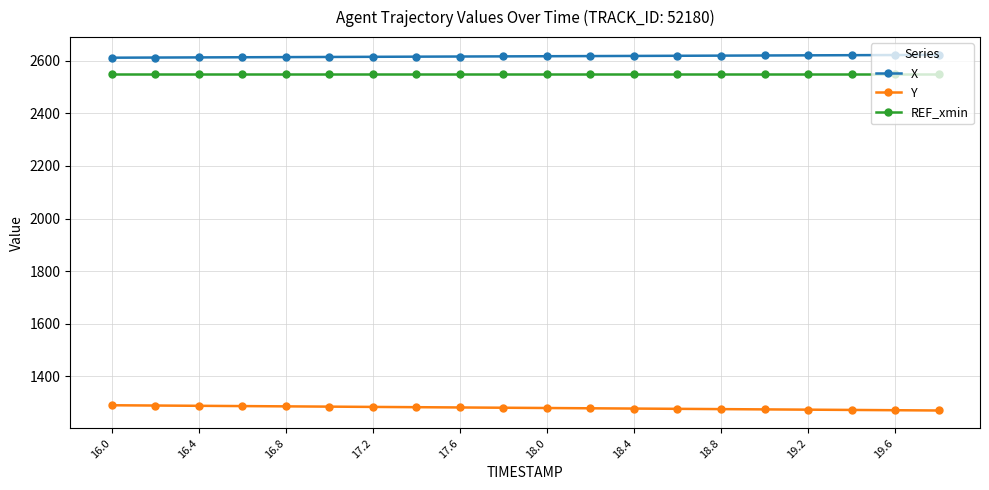

What is the sum of all Y values?

25596.5